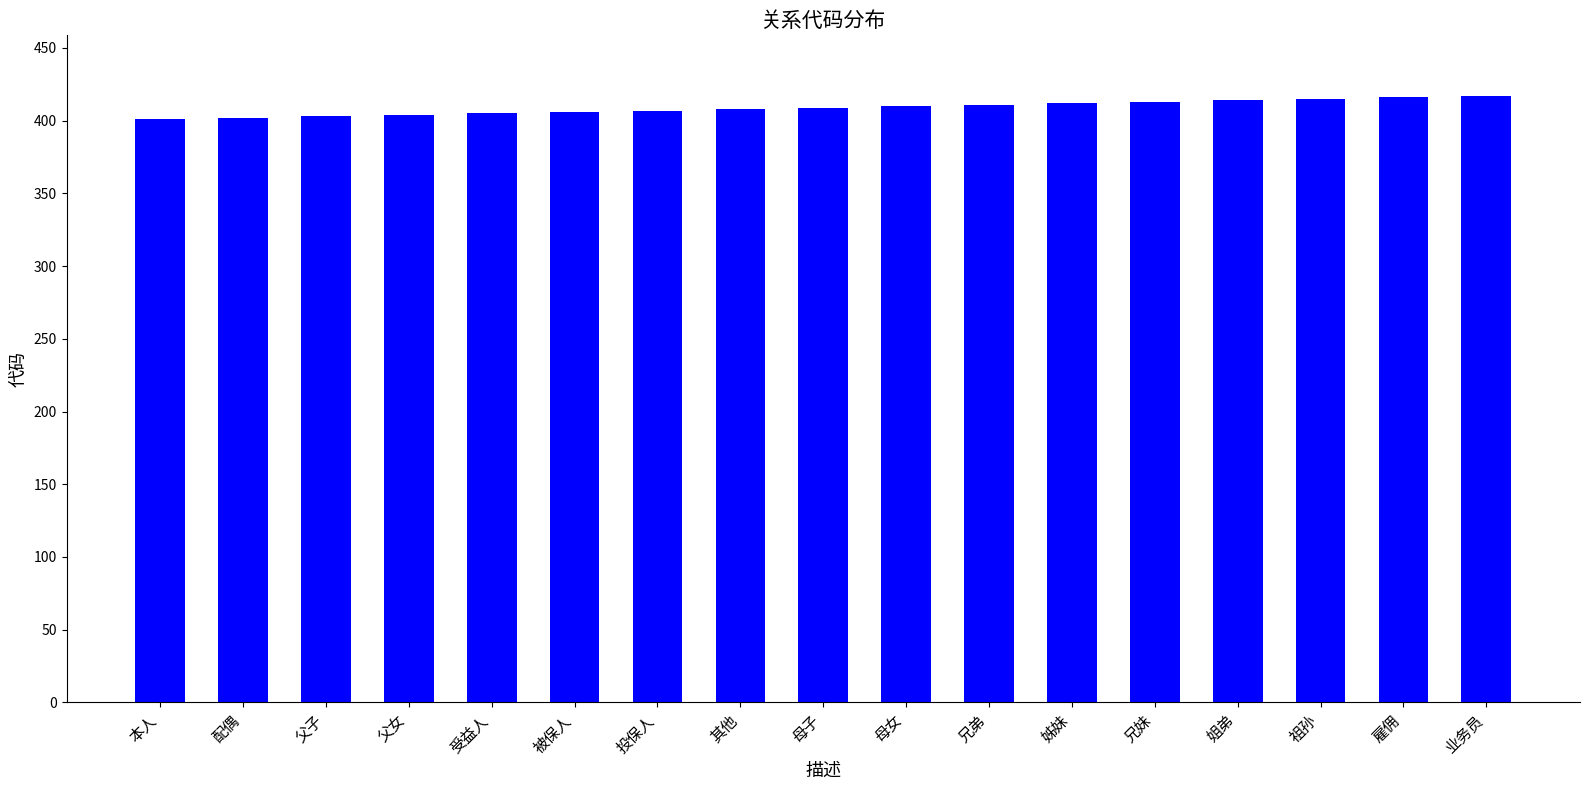

How many series are shown in this chart?

1